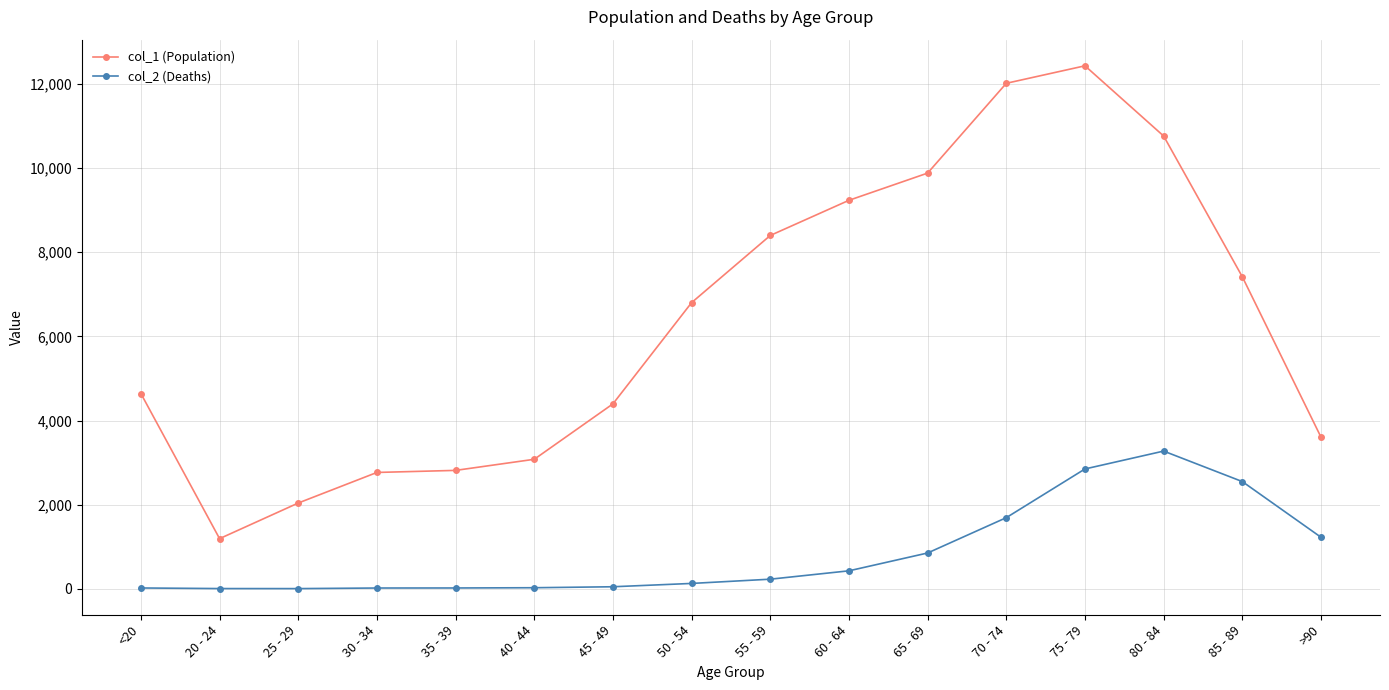

What is the label of the 11th point from the left?

65 - 69